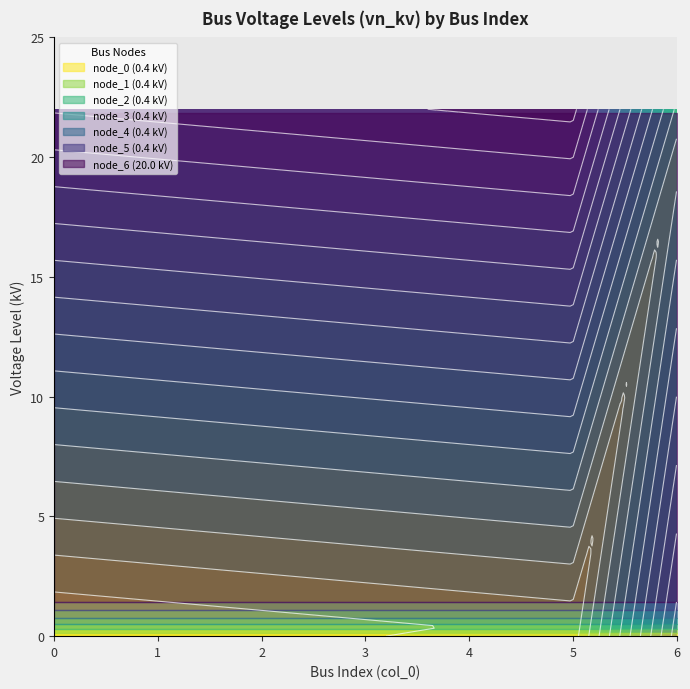

Rank the categories by value from lowest to highest.

0, 1, 2, 3, 4, 5, 6